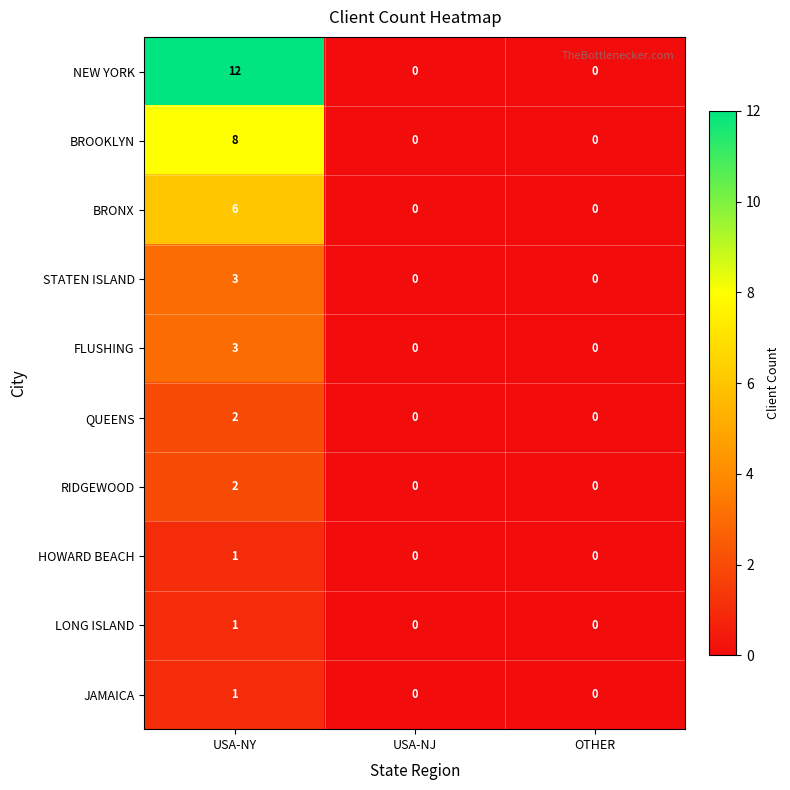

What is the difference between the highest and lowest values at USA-NY?

11